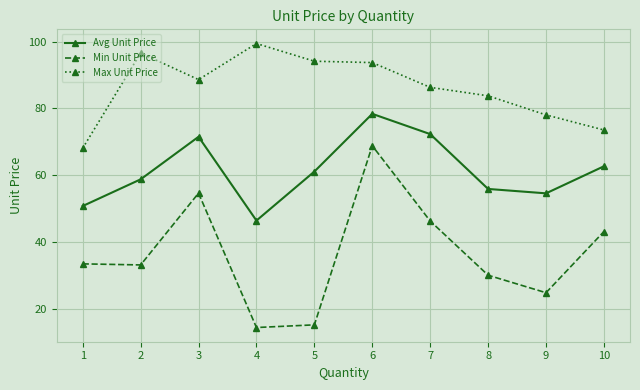

Rank the series at 6 from lowest to highest value.

Min Unit Price, Avg Unit Price, Max Unit Price